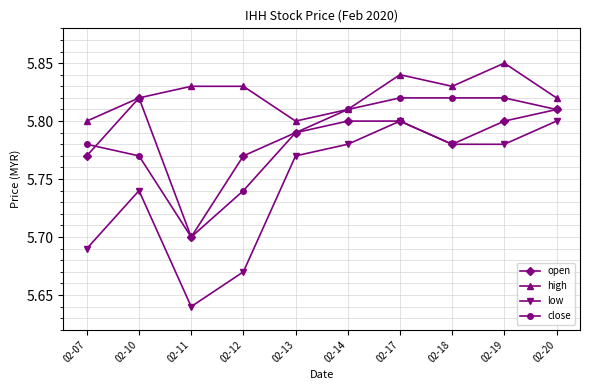

True or false: low and high cross at least once.

False